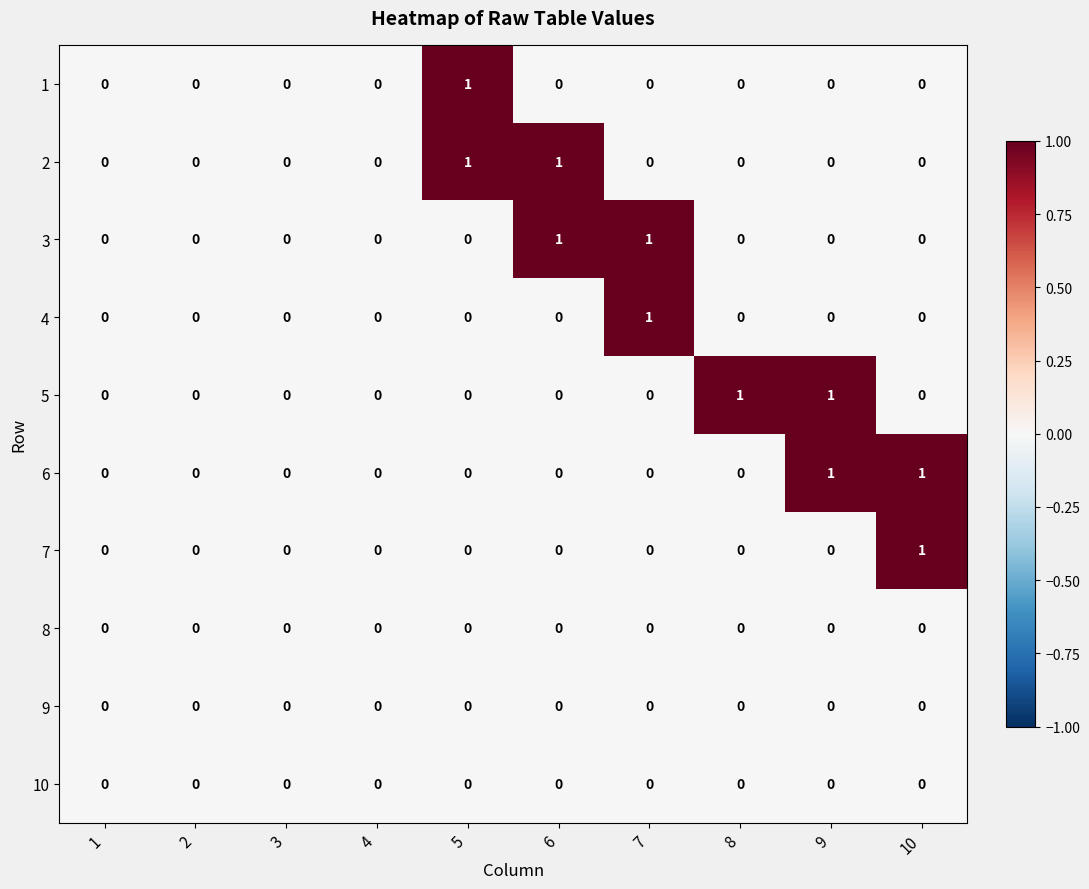

Count the 3 values in the range 0 to 1.

10